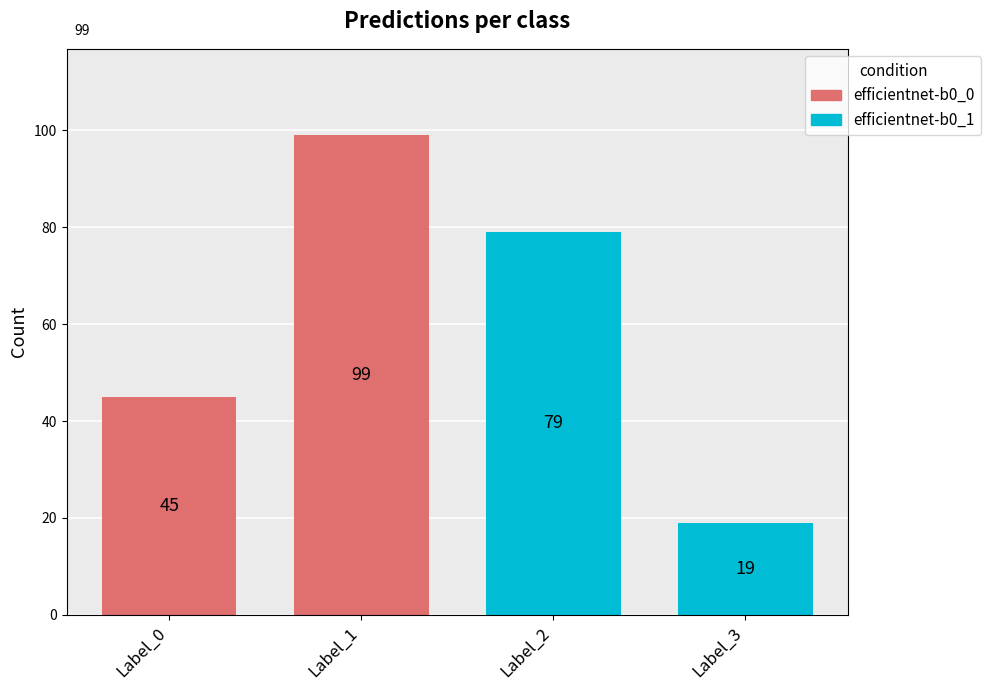

The chart shows a value of 32 at Label_3. True or false?

False